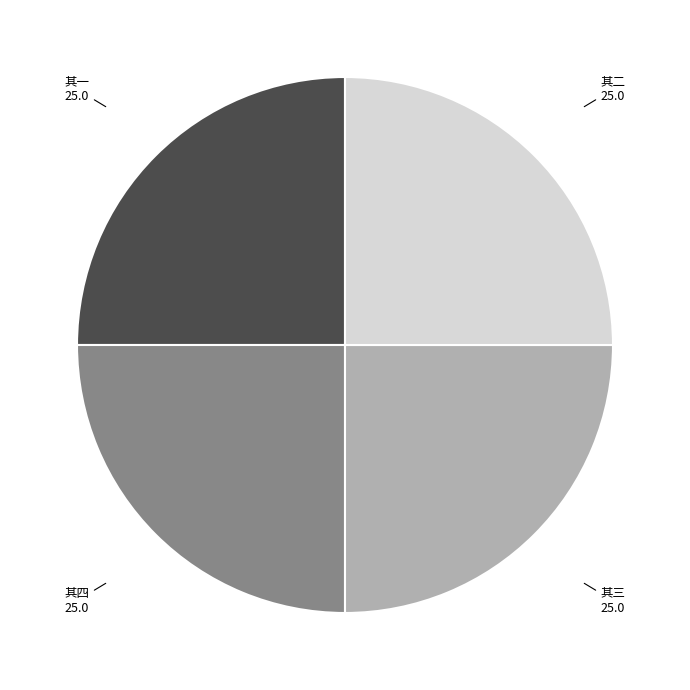

Does any single category account for the majority?

No